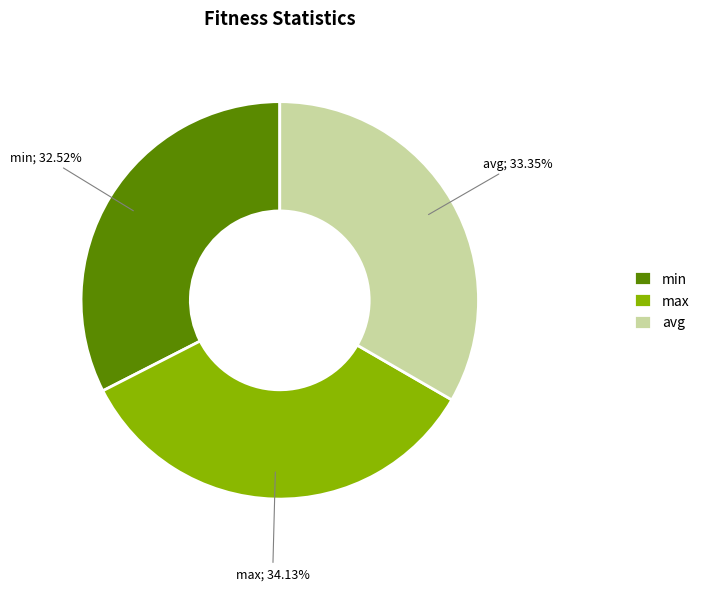

Do avg and max together represent more than half of the pie?

Yes